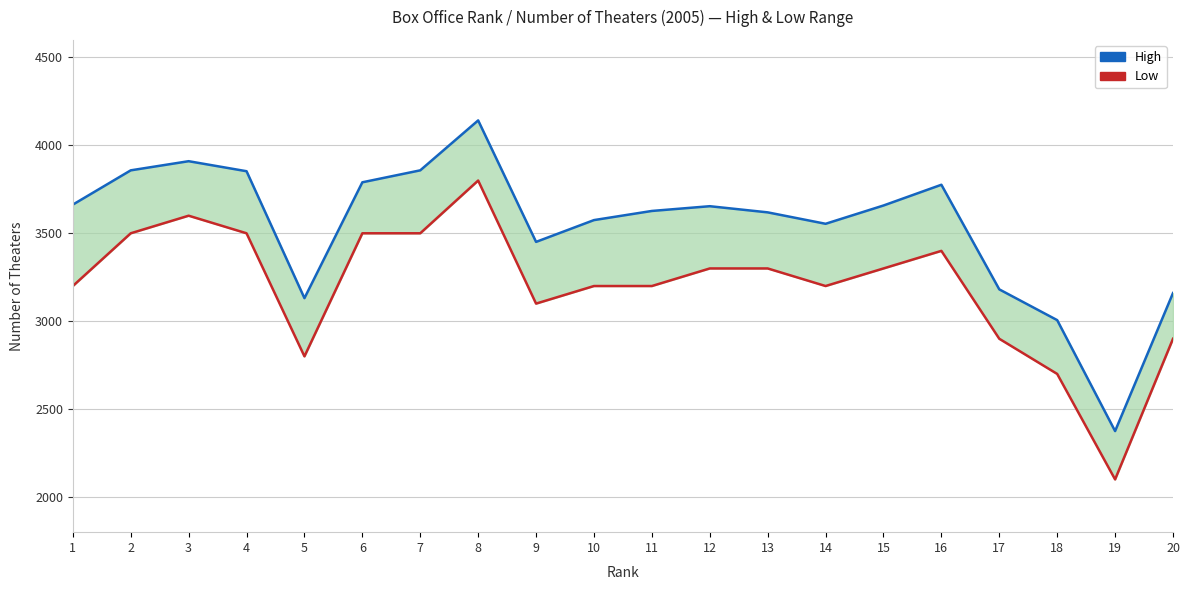

Reading right to left, what are all the values shown in this chart?

High: 3160	2375	3006	3181	3776	3658	3554	3619	3654	3627	3575	3451	4142	3858	3790	3131	3853	3910	3858	3663
Low: 2900	2100	2700	2900	3400	3300	3200	3300	3300	3200	3200	3100	3800	3500	3500	2800	3500	3600	3500	3200